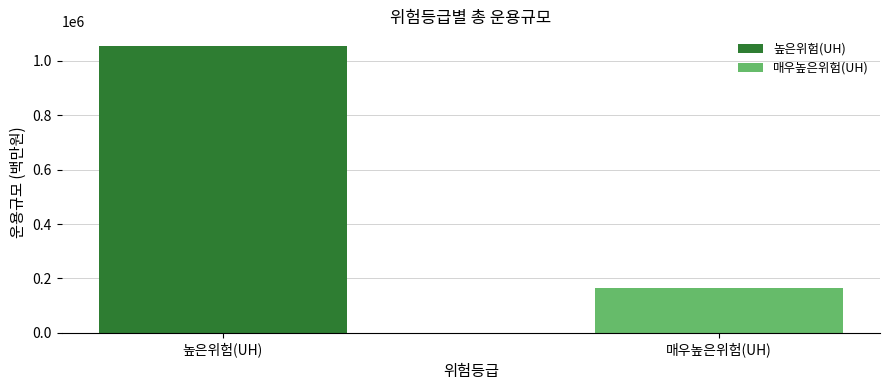

Which label corresponds to the smallest value in the chart?

매우높은위험(UH)